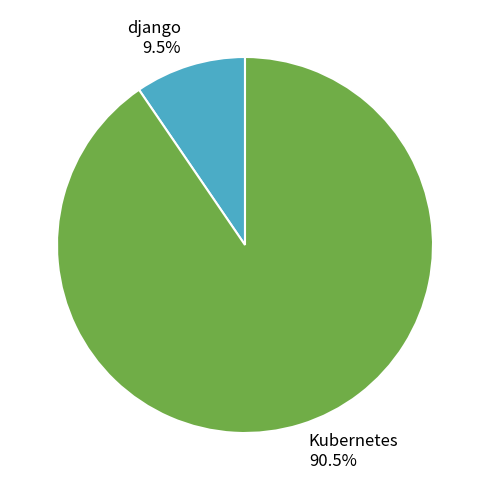

To the nearest percent, what is the combined percentage of django and Kubernetes?

100%